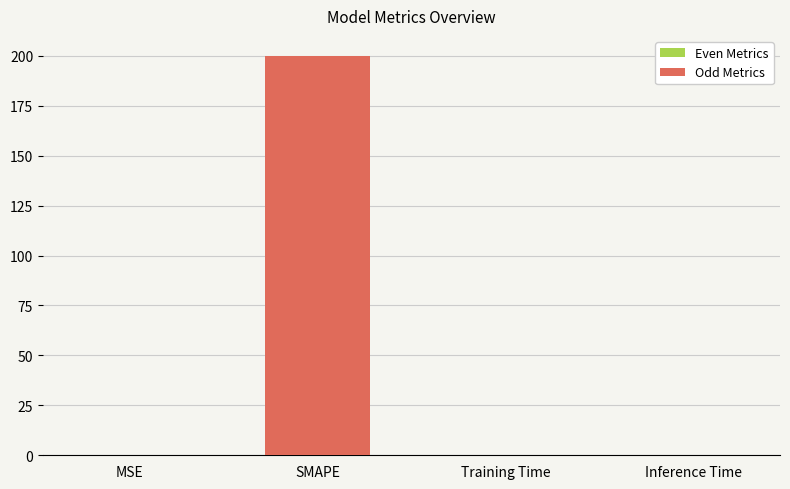

What is the approximate value at SMAPE?

200.0